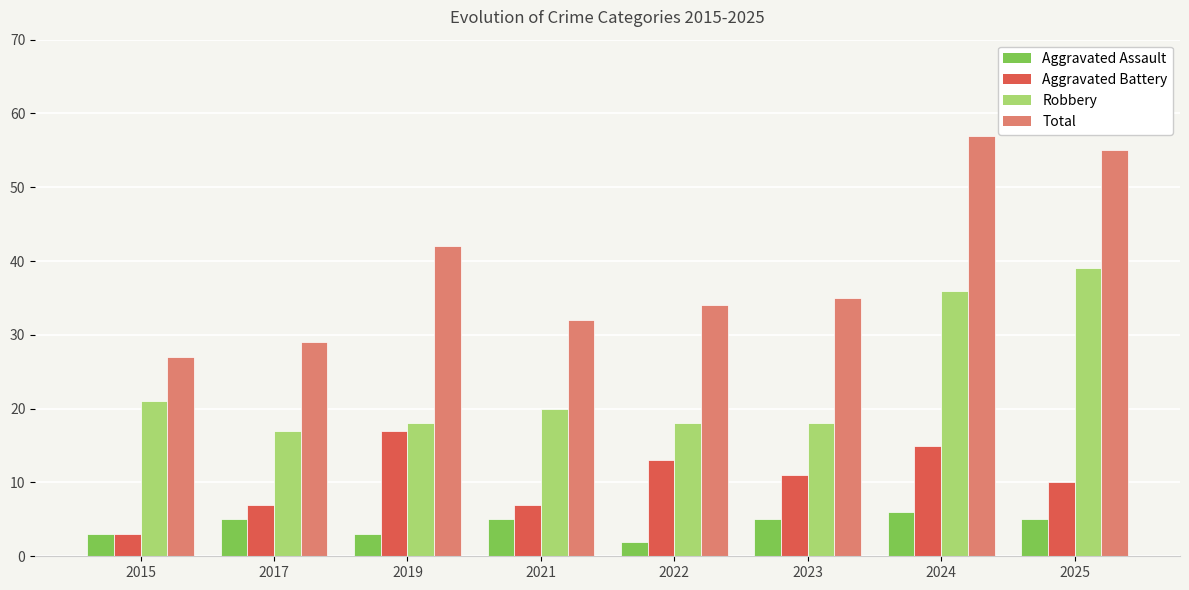

Is it true that Robbery equals 68 at 2025?

False